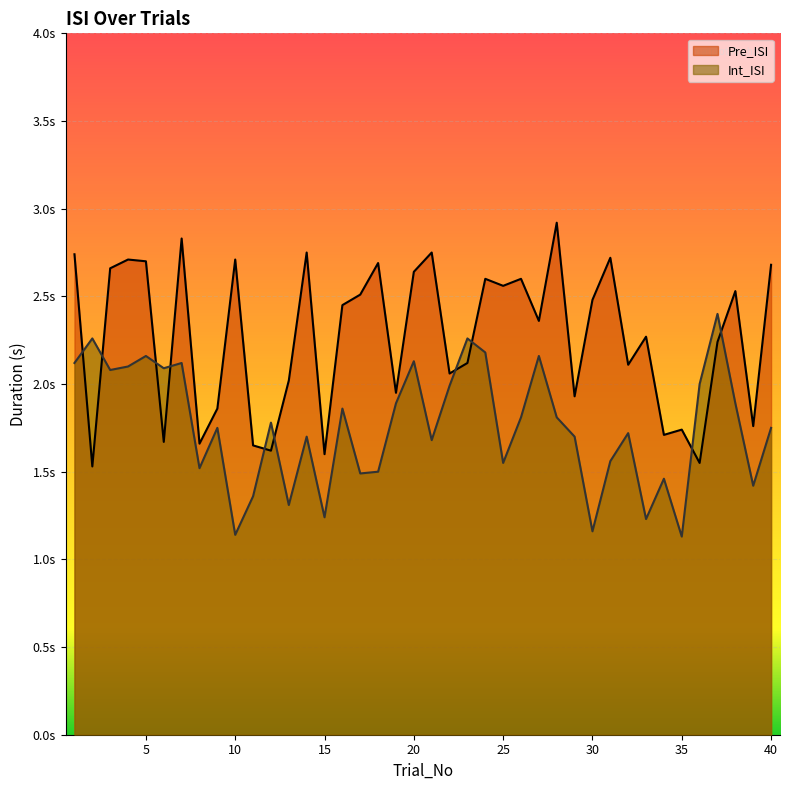

What are all the series names shown in the legend?

Pre_ISI, Int_ISI